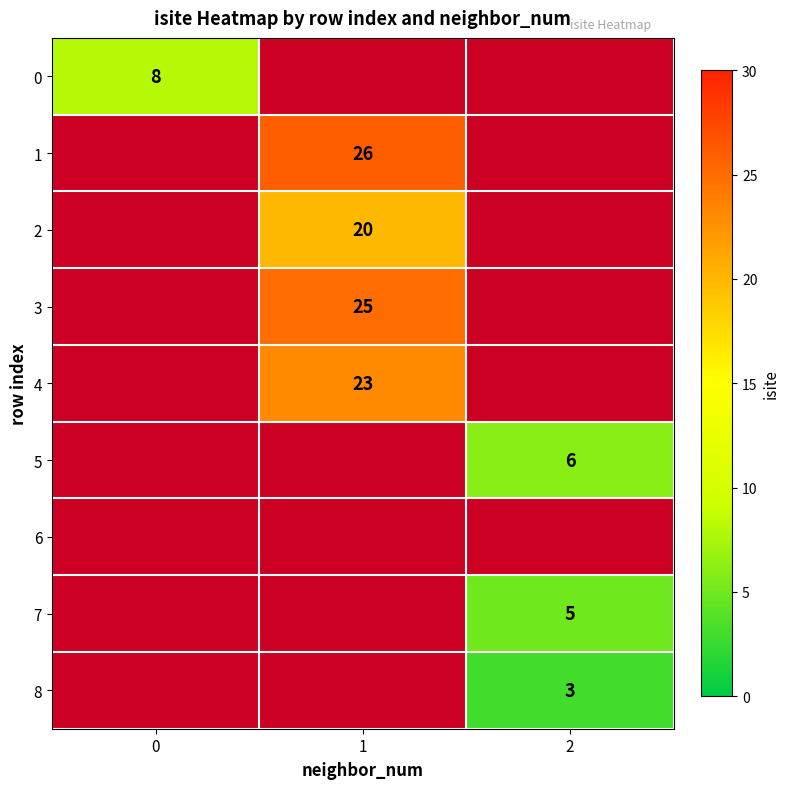

The 0 series shows 3 at 0. True or false?

False